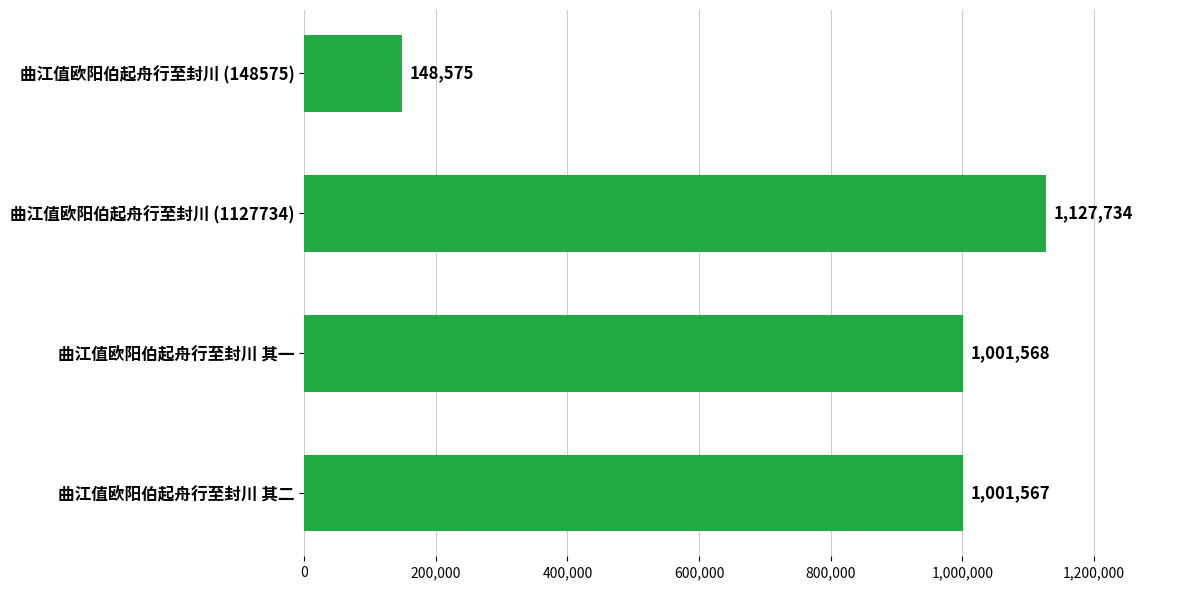

Are the bars horizontal?

Yes